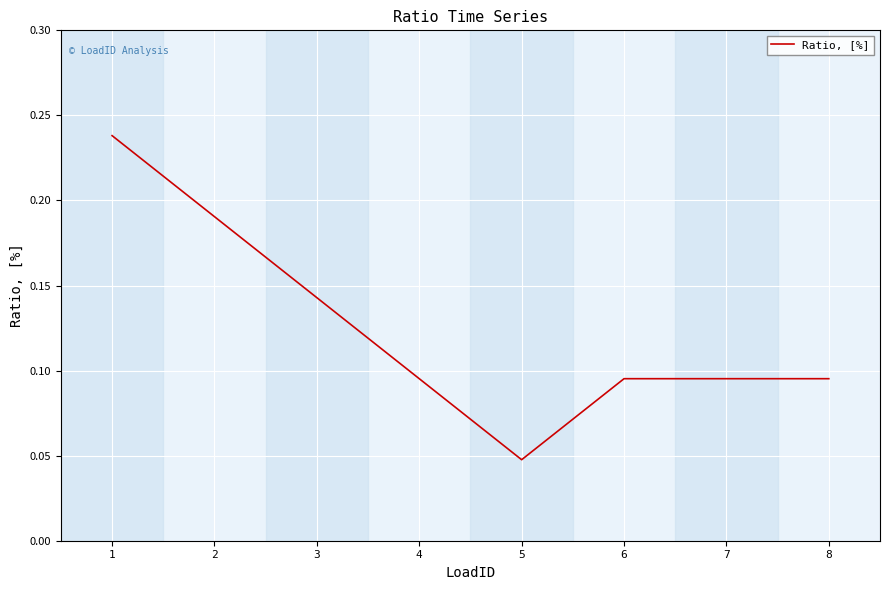

Which category has the highest value across all series?

1